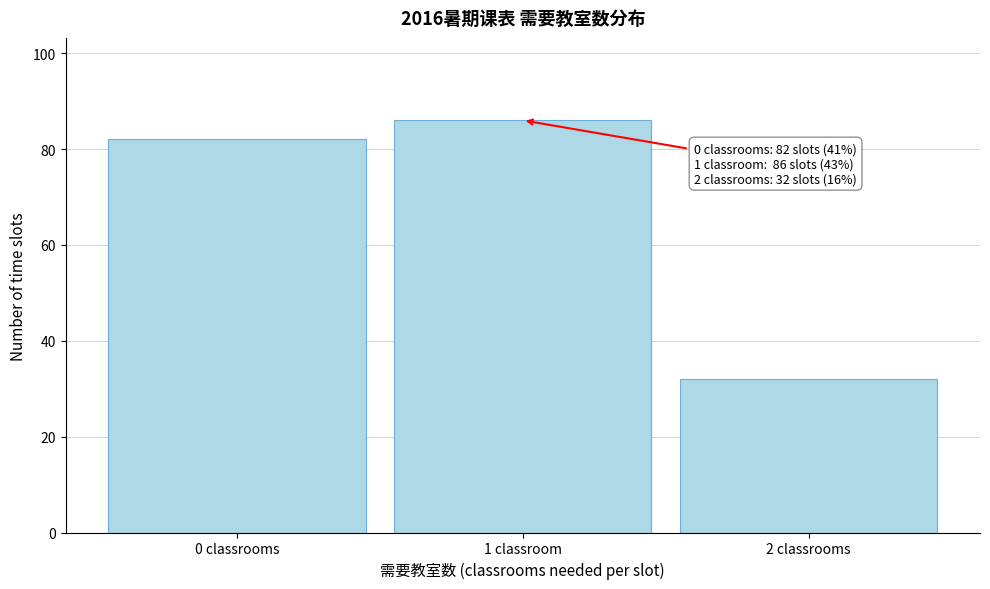

Reading left to right, list all the values displayed in this chart.

0 classrooms=82	1 classroom=86	2 classrooms=32